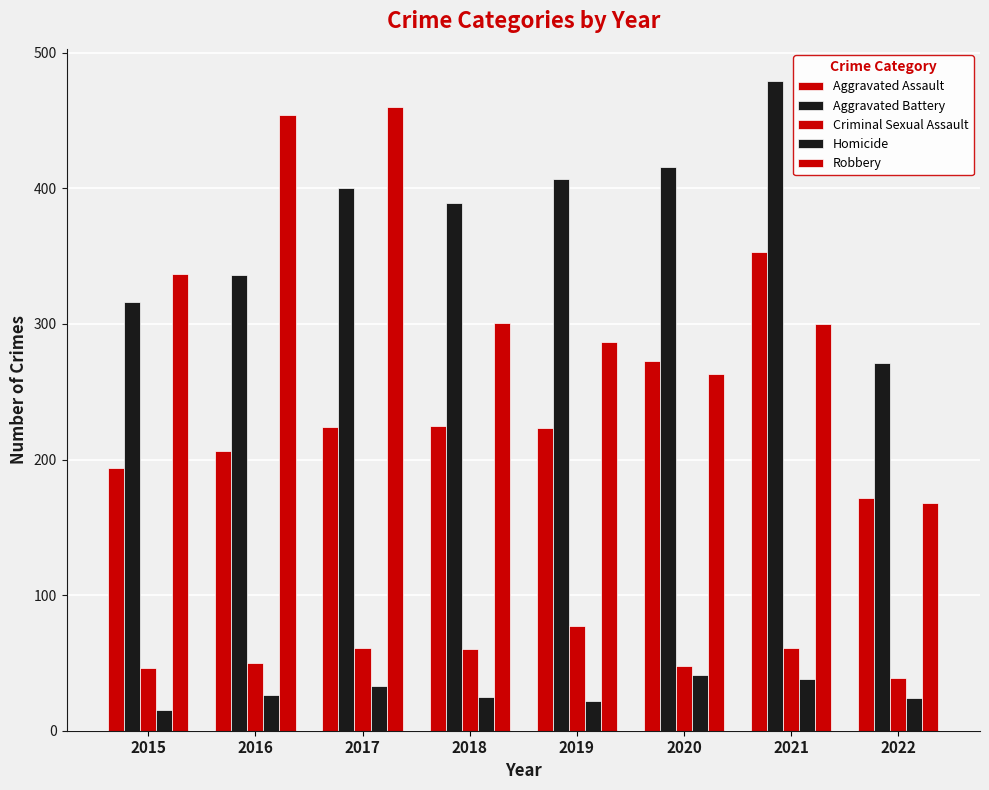

Count the number of data series in this chart.

5